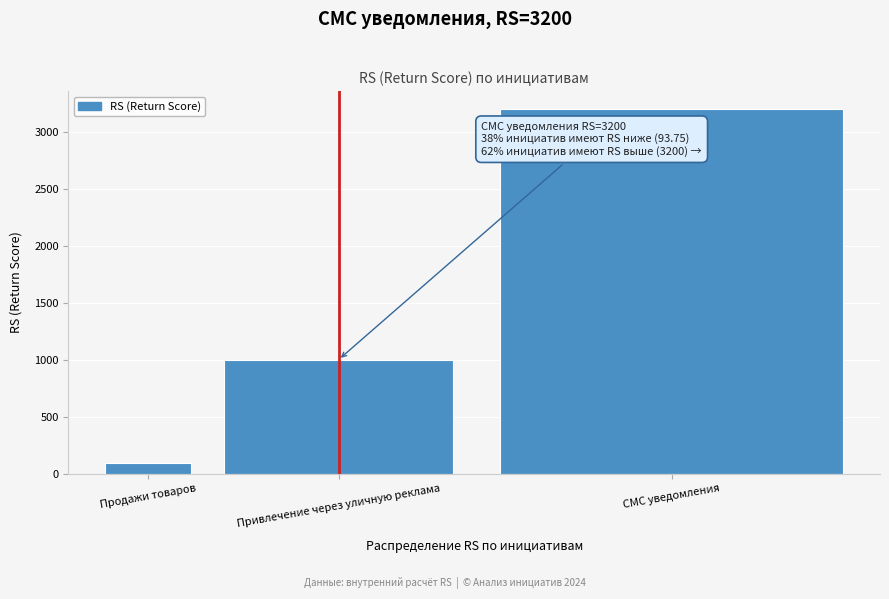

Reading right to left, list all the values displayed in this chart.

3200.0	1000.0	93.8